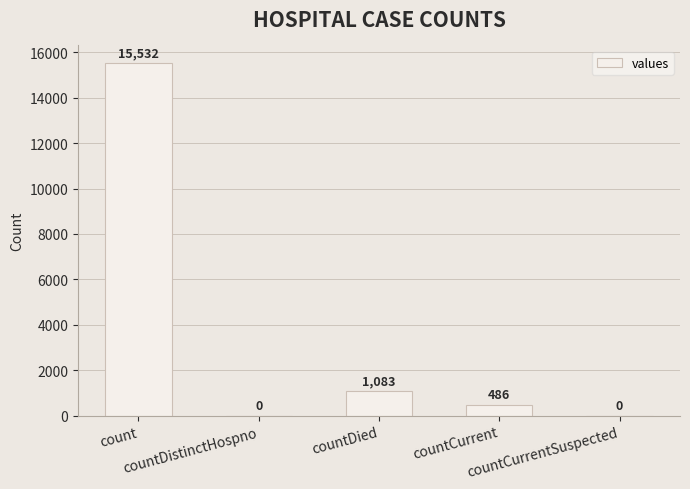

How many values are above zero?

3